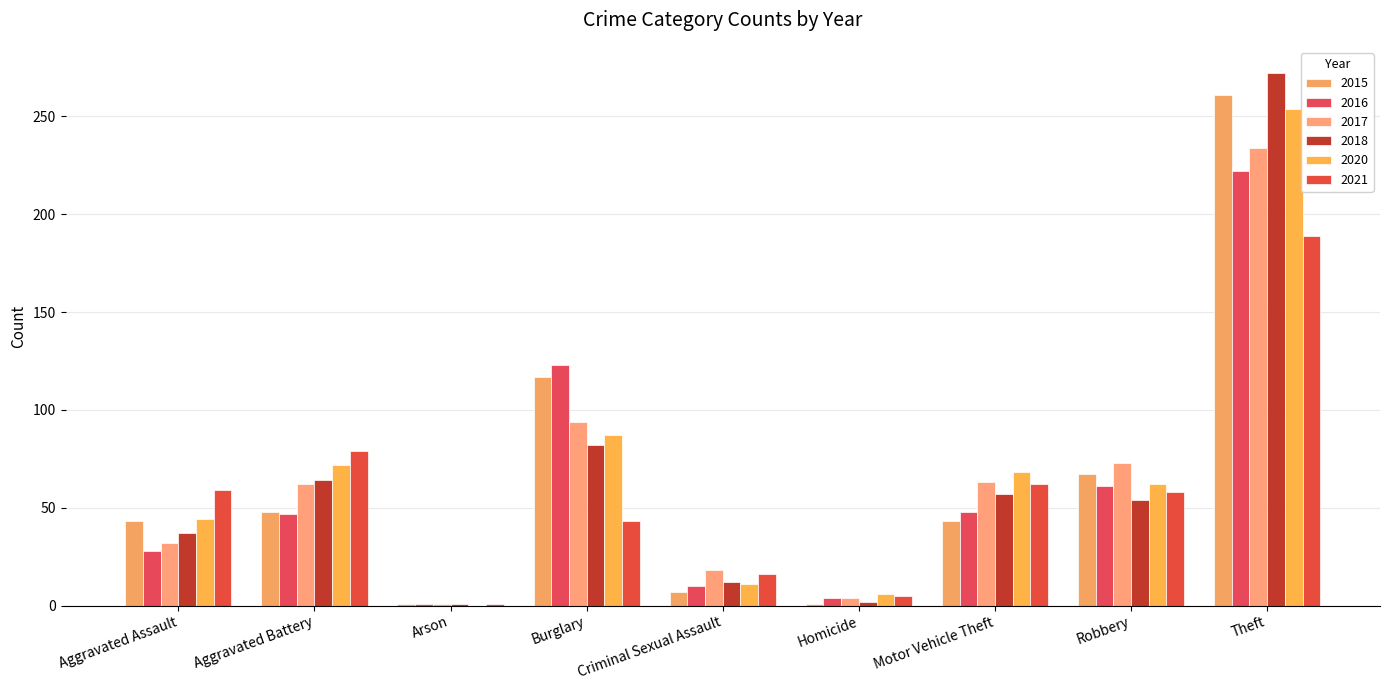

What is the difference between the second highest and minimum values in the 2017 series?

93